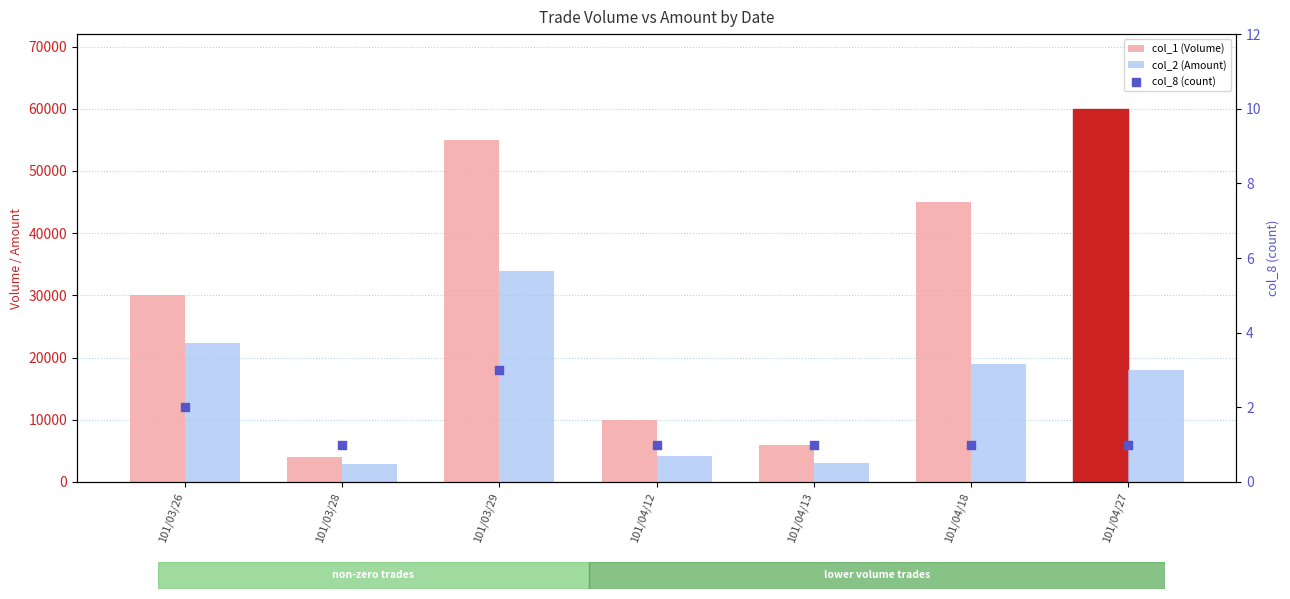

At which category is the sum across all series the highest?

101/03/29